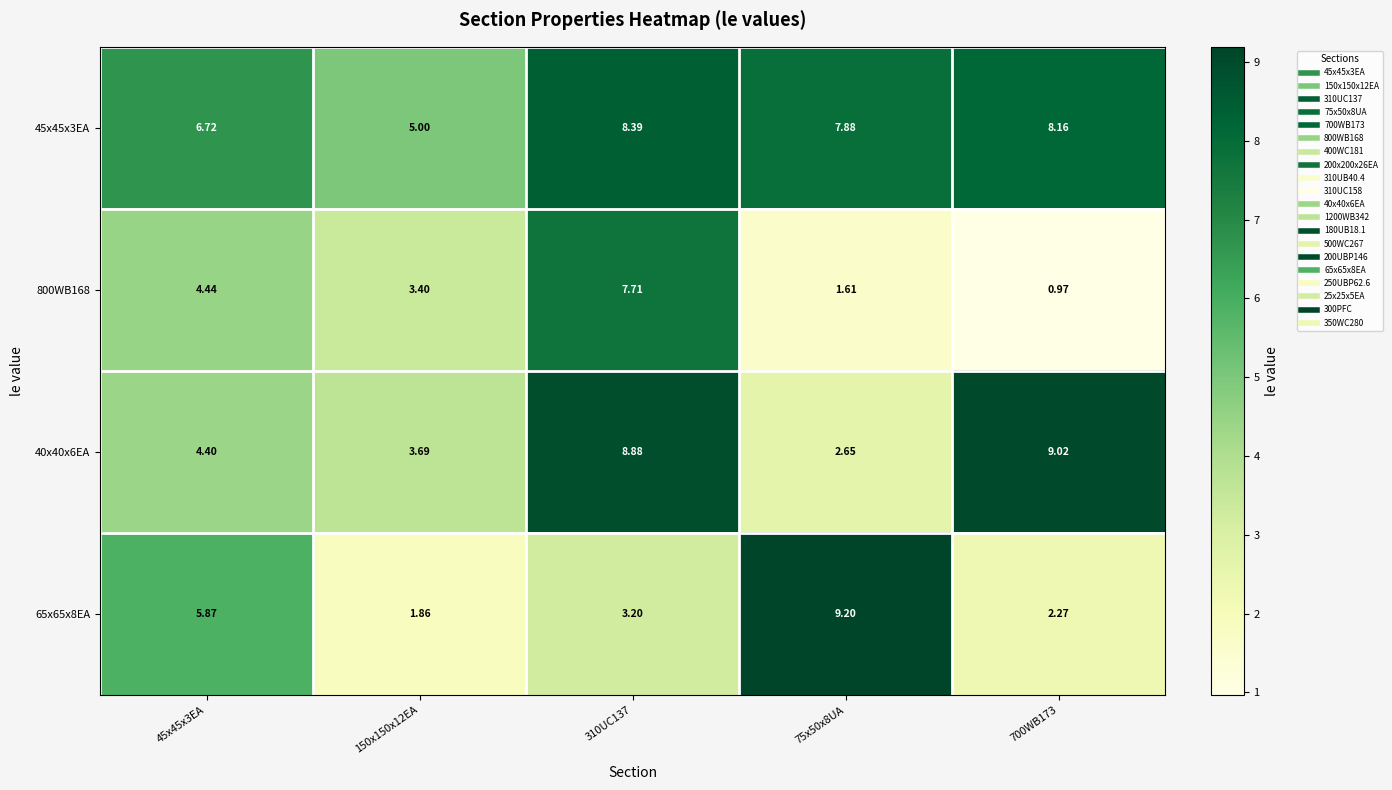

Is the value of 45x45x3EA at 45x45x3EA greater than the value of 65x65x8EA at 310UC137?

Yes